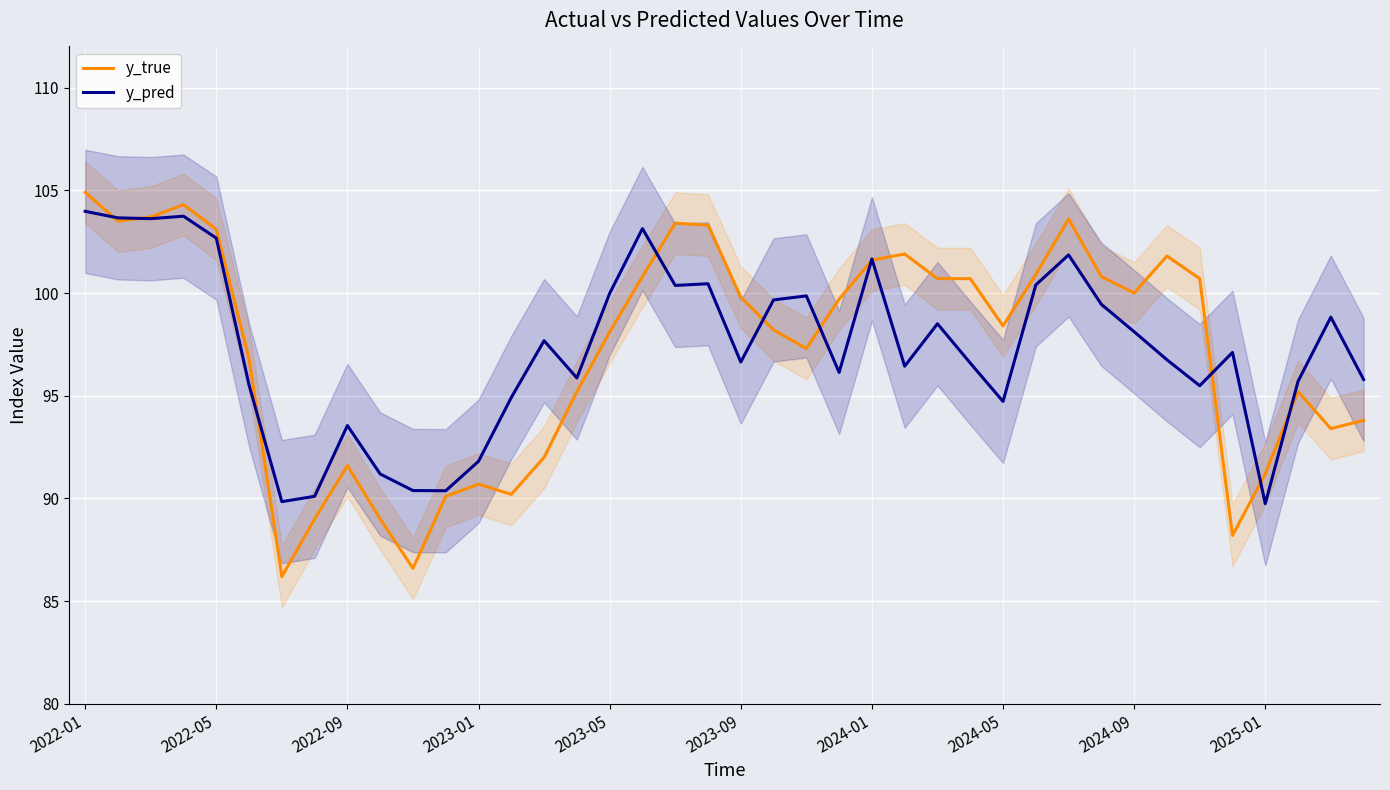

Where does the y_true series first go above 99?

2022-01